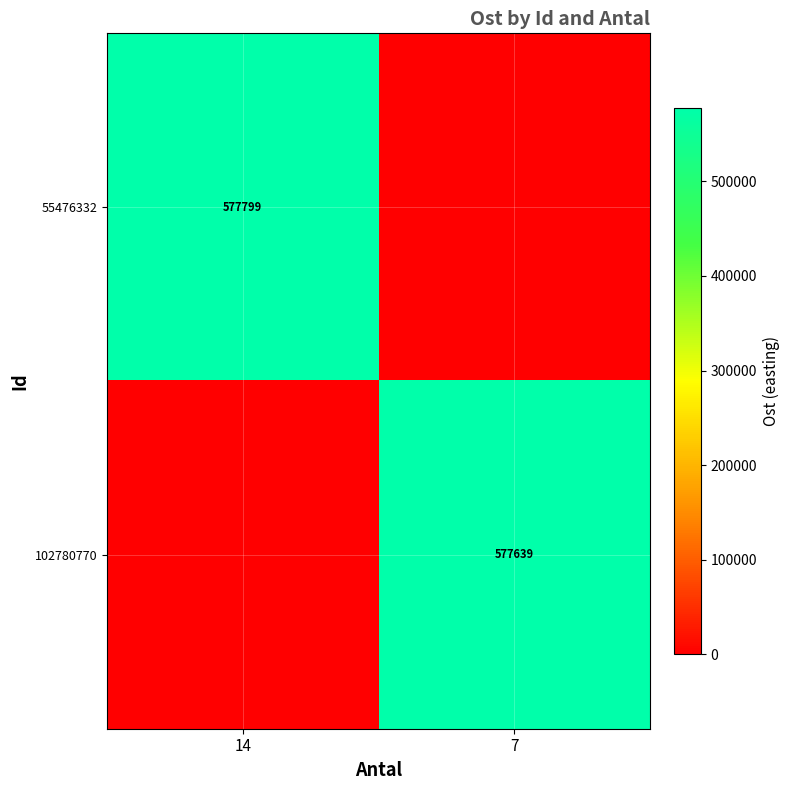

Is the value of 102780770 at 7 greater than the value of 55476332 at 14?

No